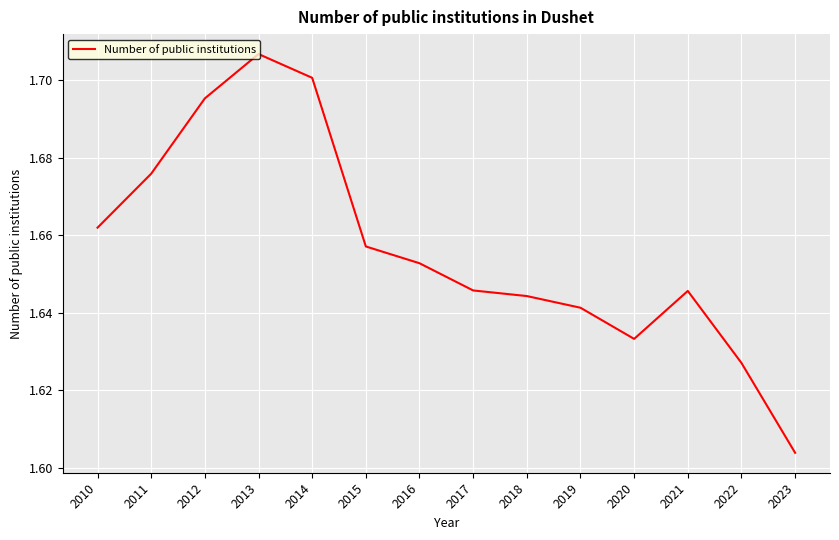

Count the values in the range 1 to 2.

14